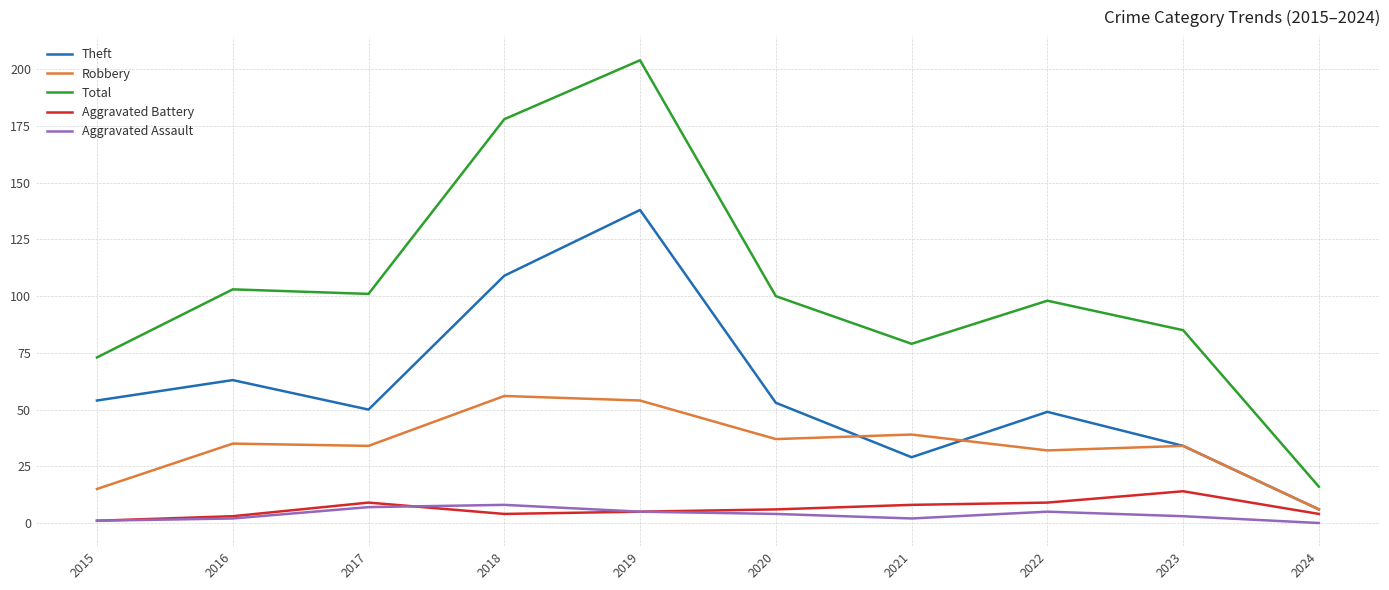

Where does the Aggravated Battery series first go above 6?

2017